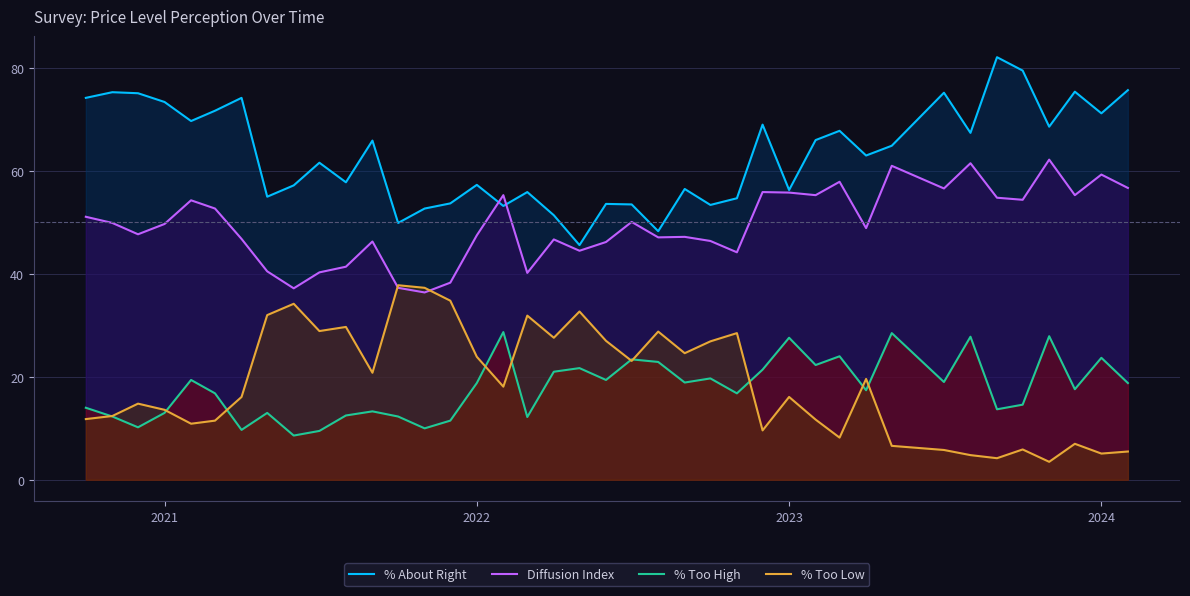

True or false: % Too High has more than 2 points higher than both neighbors.

True